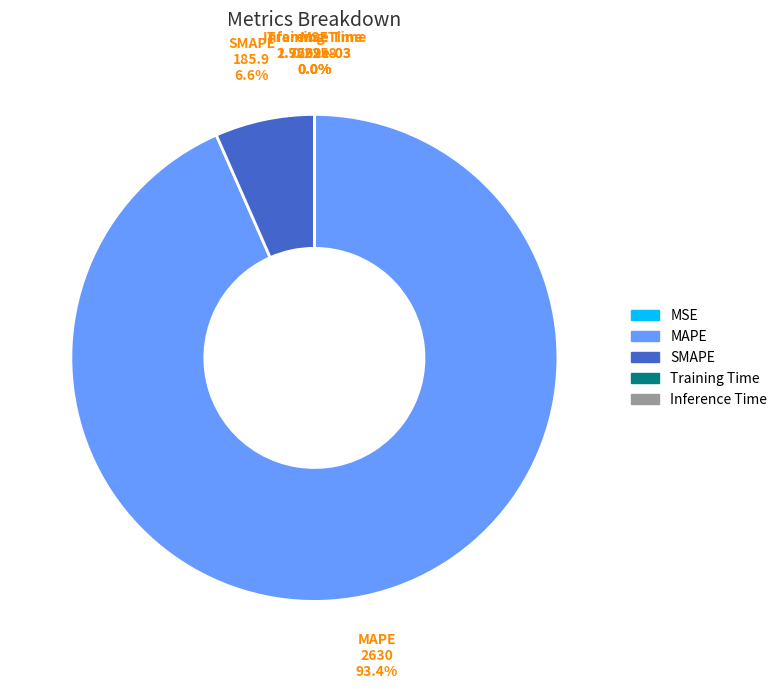

What is the largest slice in the pie chart?

MAPE